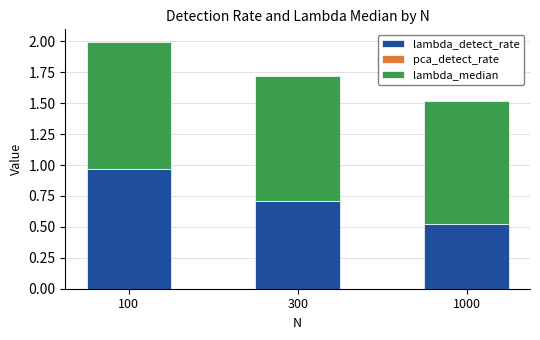

At which category is the sum across all series the highest?

100